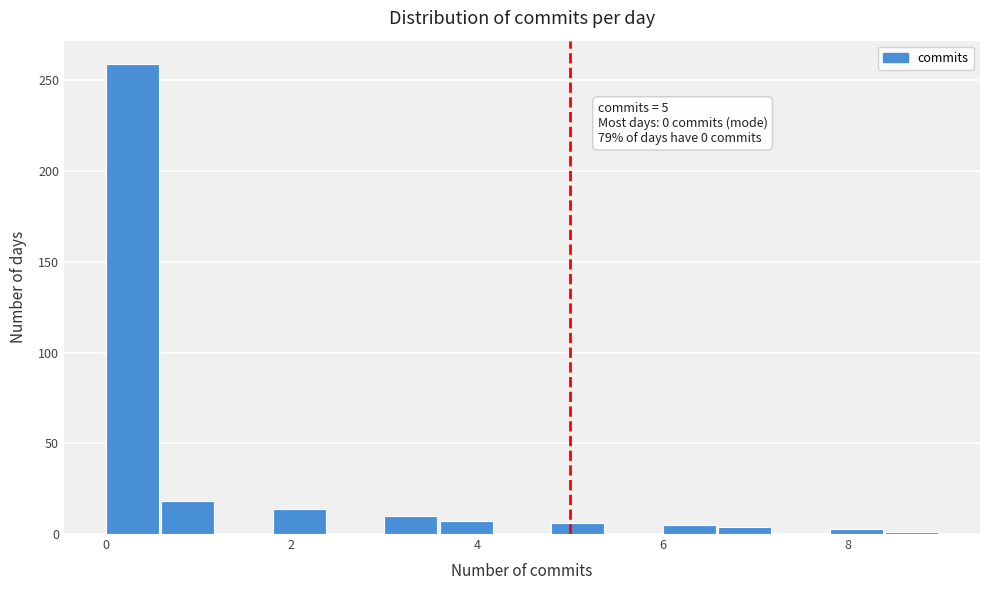

Read against the x-axis, roughly where is the centre of the tallest bar?

0.2